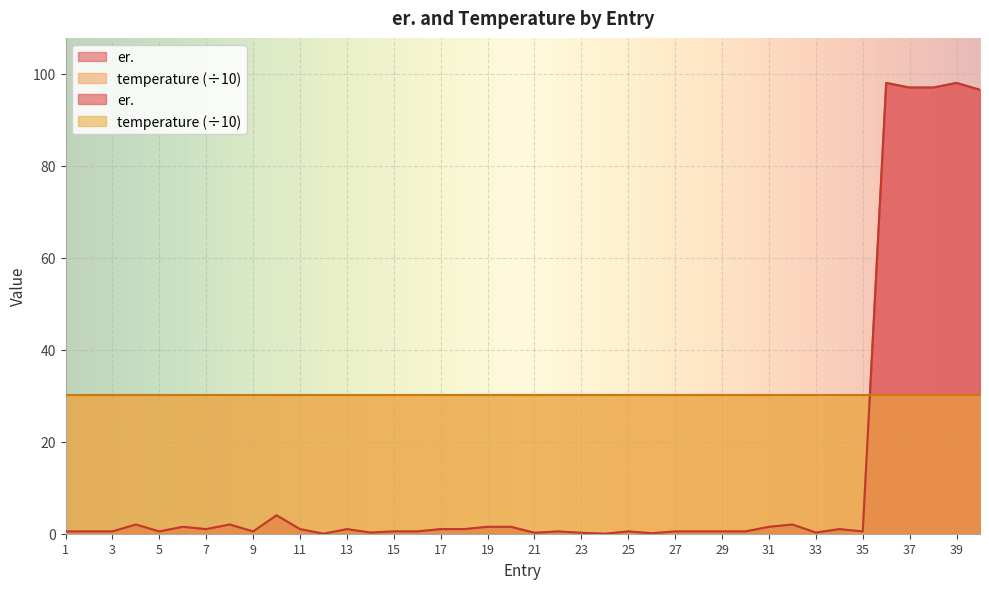

What is the change in value from 3 to 7?

+0.5